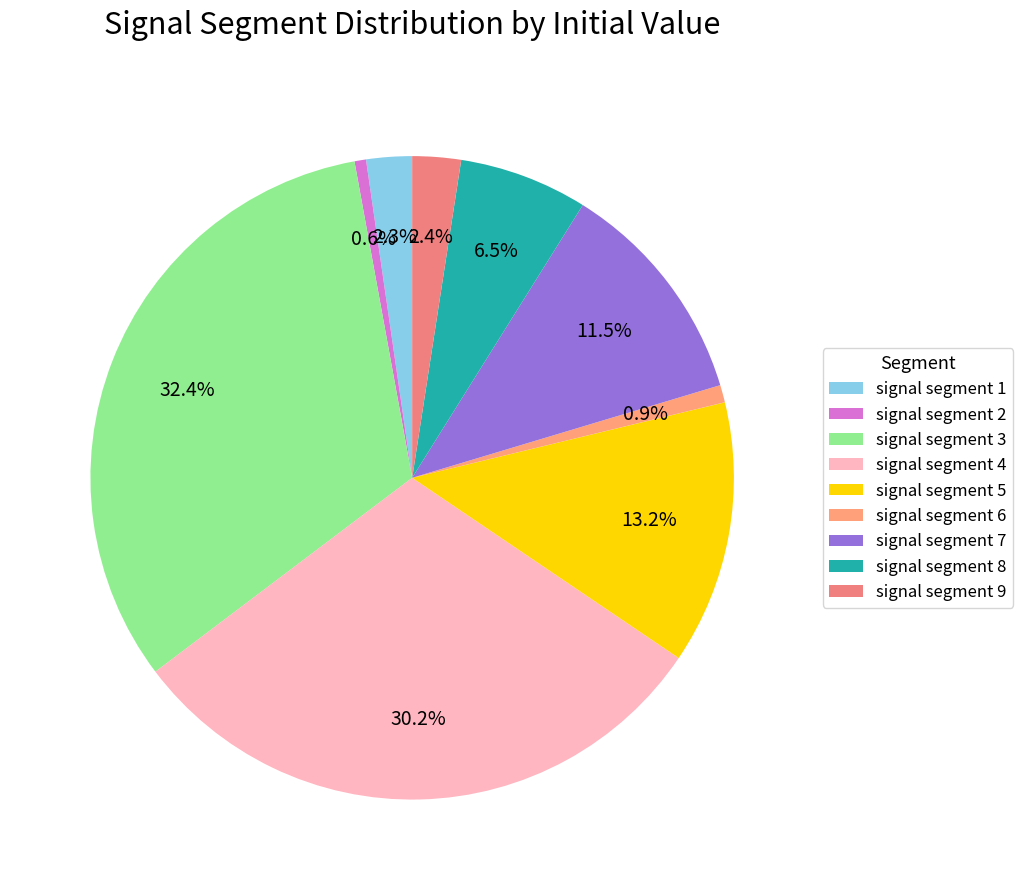

Which category has the smallest portion of the pie?

signal segment 2